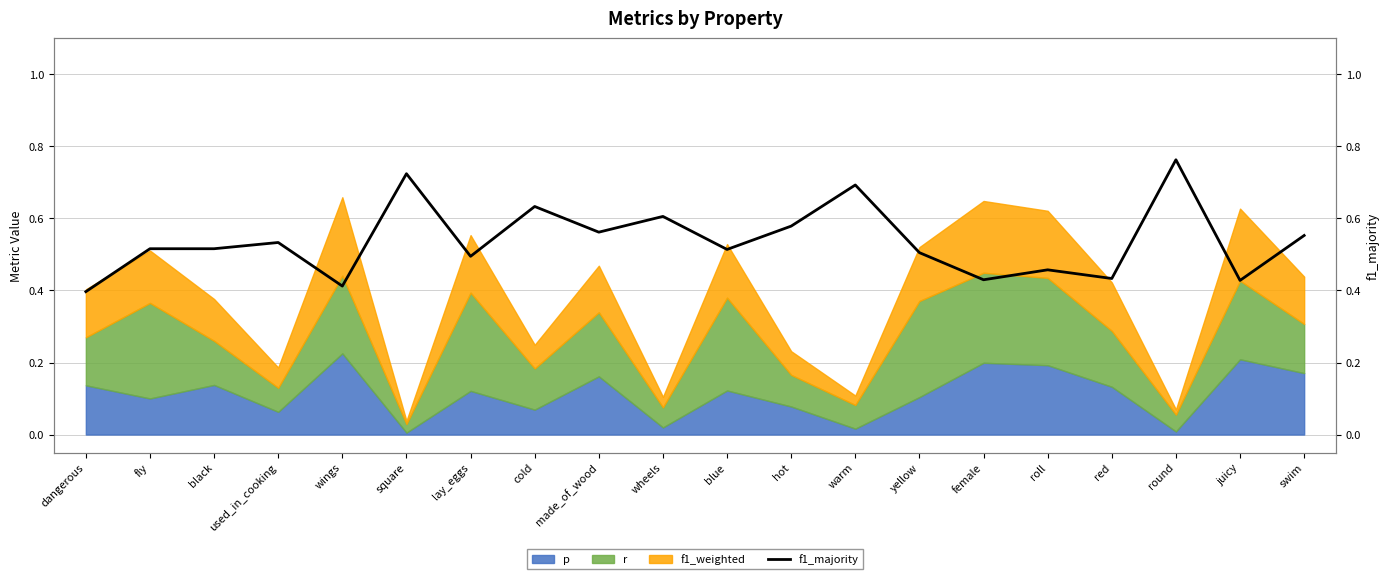

The chart shows a value of 0.6 at made_of_wood. True or false?

True